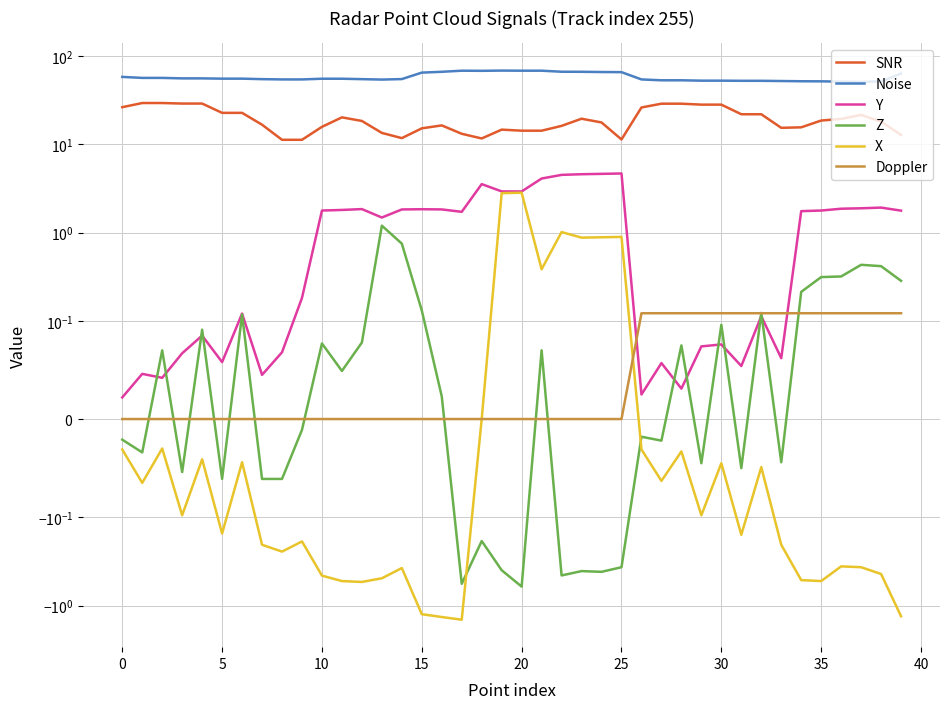

What is the total value across all series at 36?

72.2